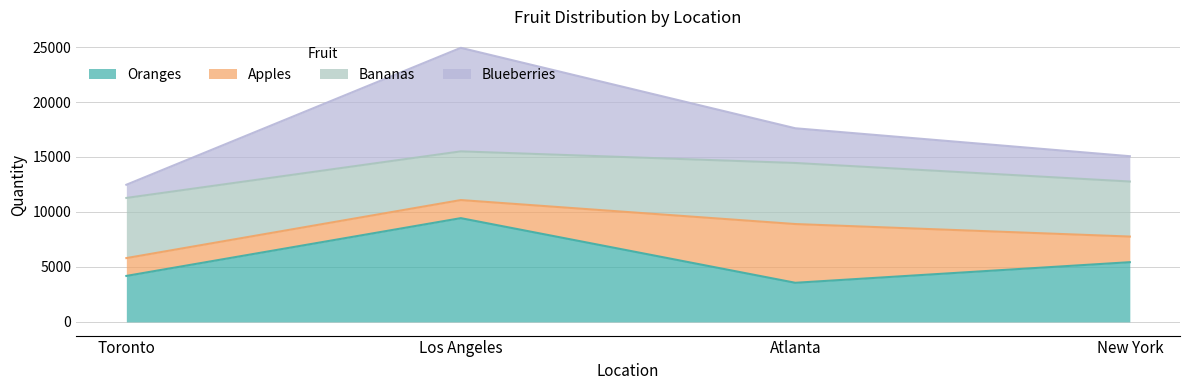

Which series has the widest spread of values?

Blueberries